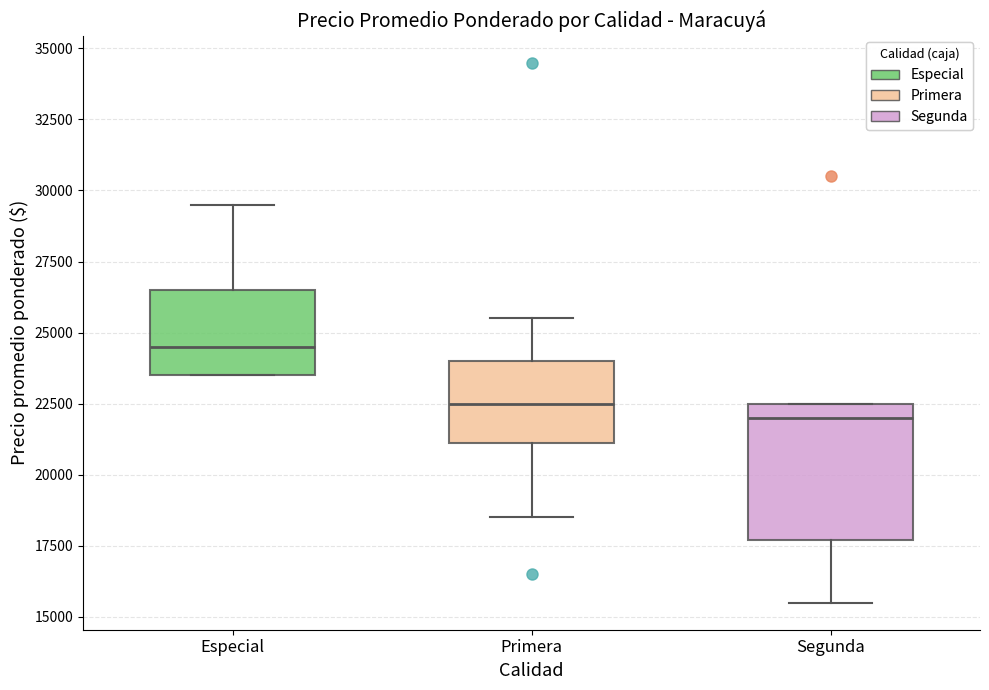

Comparing the boxes themselves (not the whiskers), which one is the tallest?

Segunda